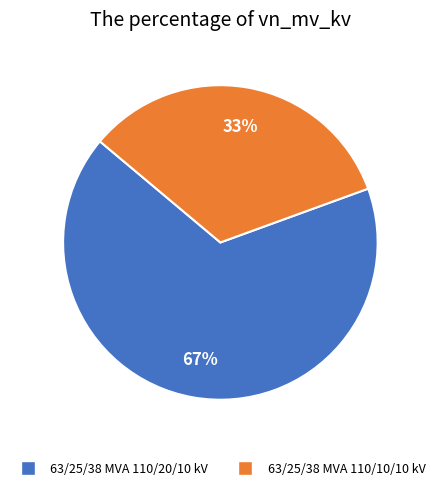

To the nearest percent, what percentage of the pie is 63/25/38 MVA 110/20/10 kV?

67%